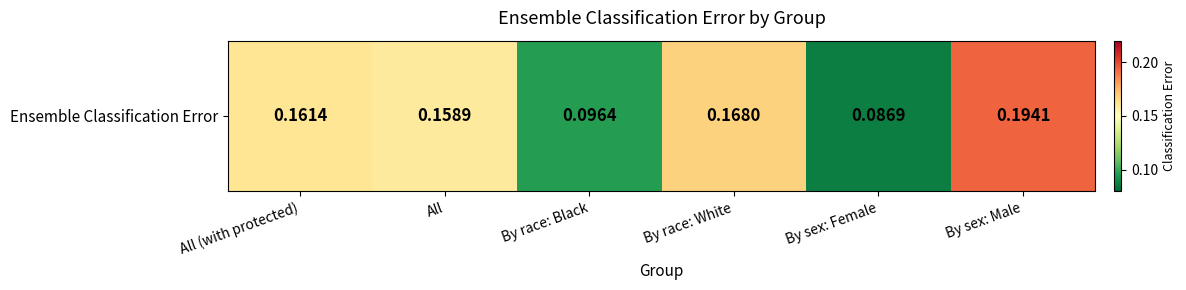

What is the change in value from By race: White to By sex: Female?

-0.1